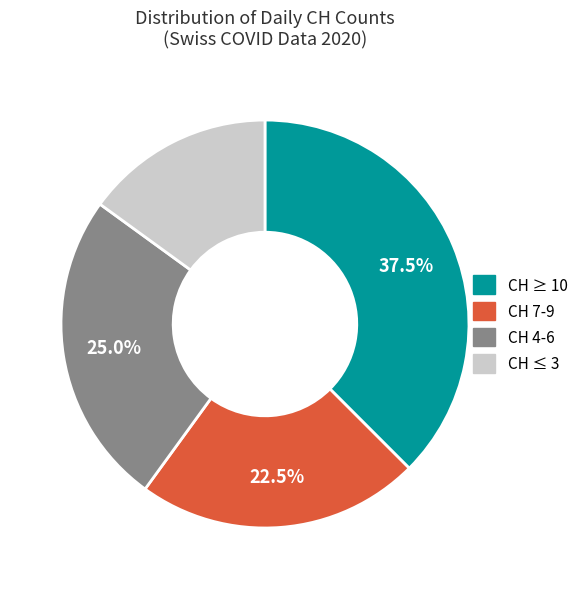

Does any single category account for the majority?

No